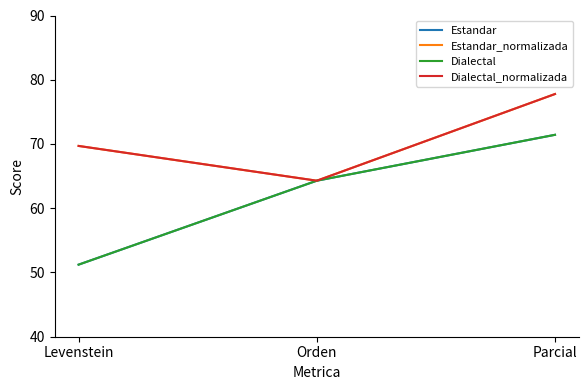

Does the chart have visible grid lines?

No